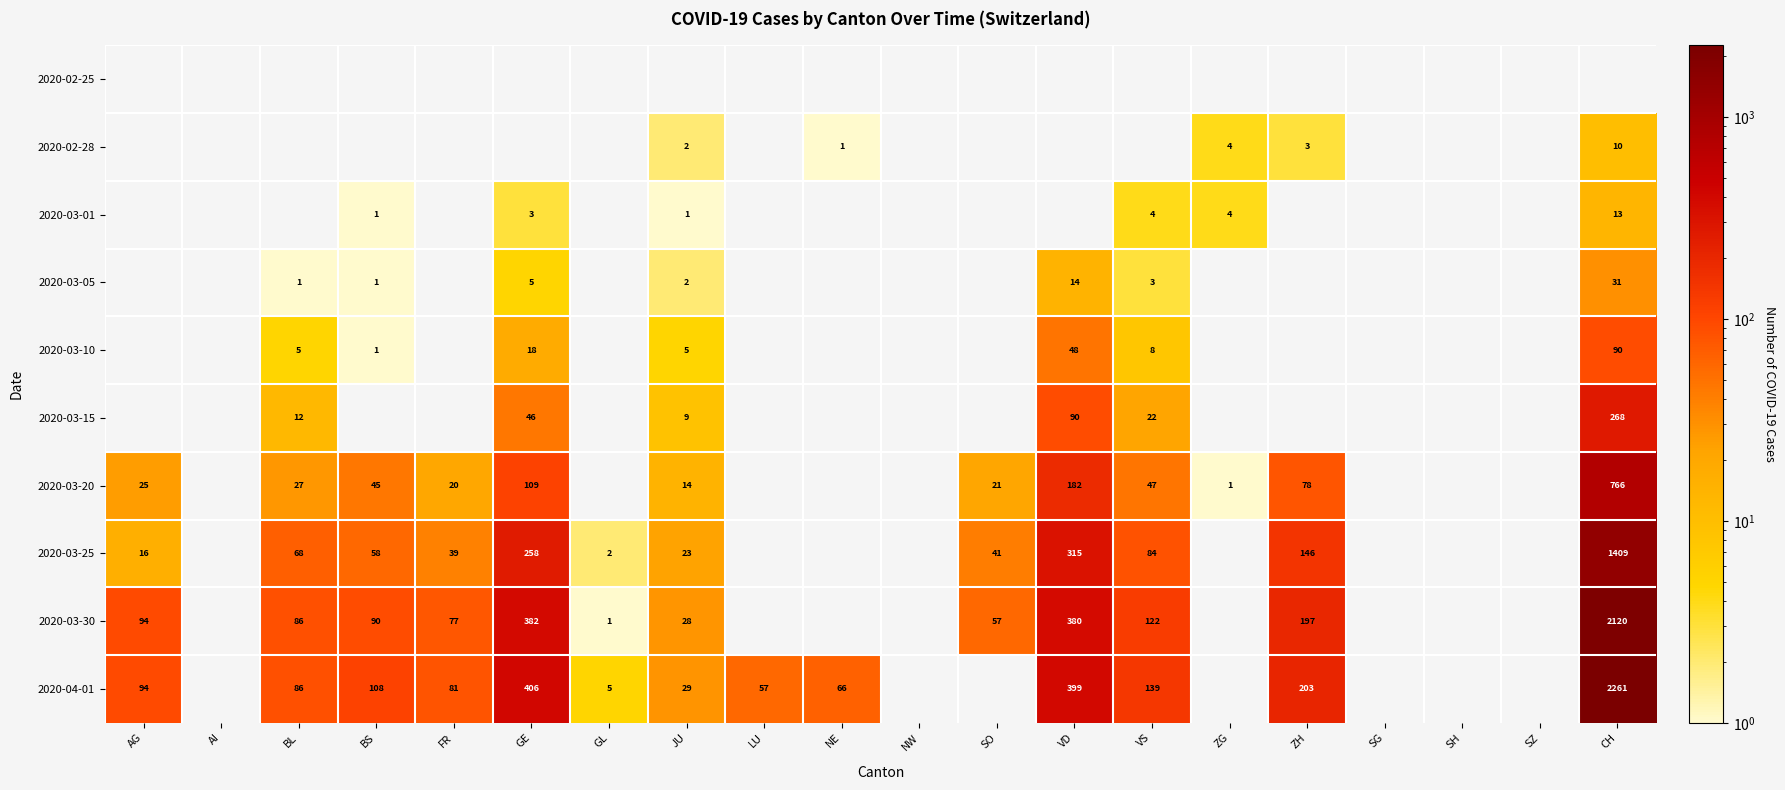

True or false: 2020-04-01 has a value of 16 at NE.

False